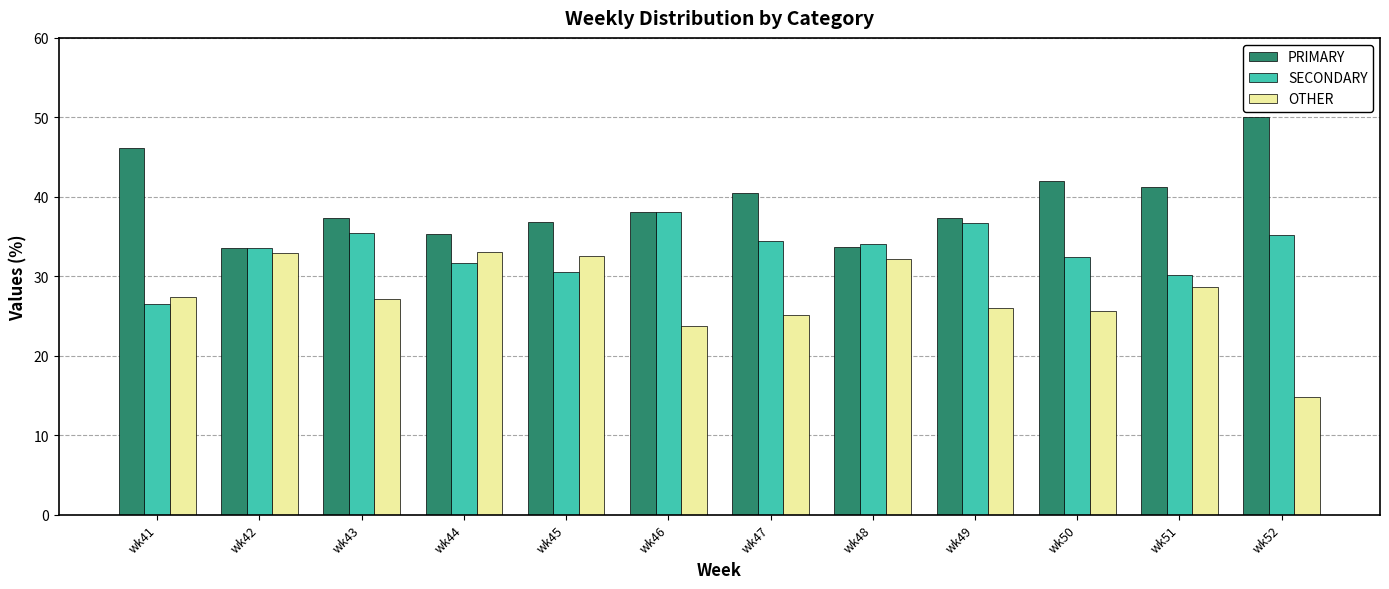

Where does the SECONDARY series first go above 34?

wk43